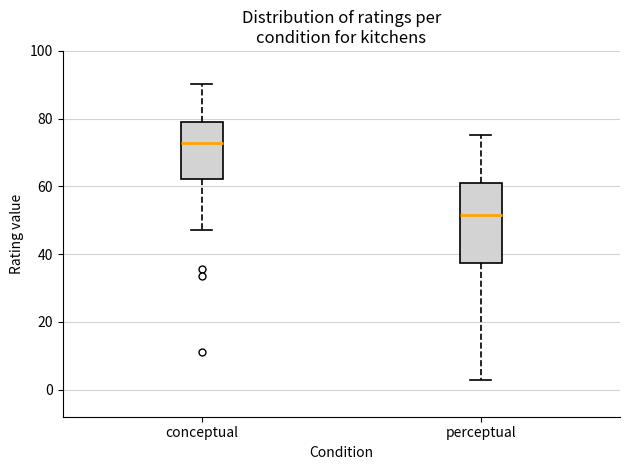

Which box's median line is the highest?

conceptual